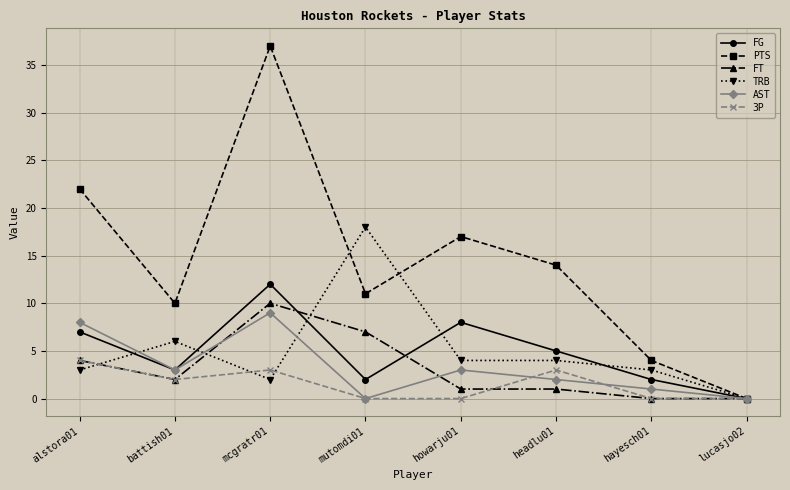

Reading left to right, list all the values displayed in this chart.

FG: alstora01=7	battish01=3	mcgratr01=12	mutomdi01=2	howarju01=8	headlu01=5	hayesch01=2	lucasjo02=0
PTS: alstora01=22	battish01=10	mcgratr01=37	mutomdi01=11	howarju01=17	headlu01=14	hayesch01=4	lucasjo02=0
FT: alstora01=4	battish01=2	mcgratr01=10	mutomdi01=7	howarju01=1	headlu01=1	hayesch01=0	lucasjo02=0
TRB: alstora01=3	battish01=6	mcgratr01=2	mutomdi01=18	howarju01=4	headlu01=4	hayesch01=3	lucasjo02=0
AST: alstora01=8	battish01=3	mcgratr01=9	mutomdi01=0	howarju01=3	headlu01=2	hayesch01=1	lucasjo02=0
3P: alstora01=4	battish01=2	mcgratr01=3	mutomdi01=0	howarju01=0	headlu01=3	hayesch01=0	lucasjo02=0